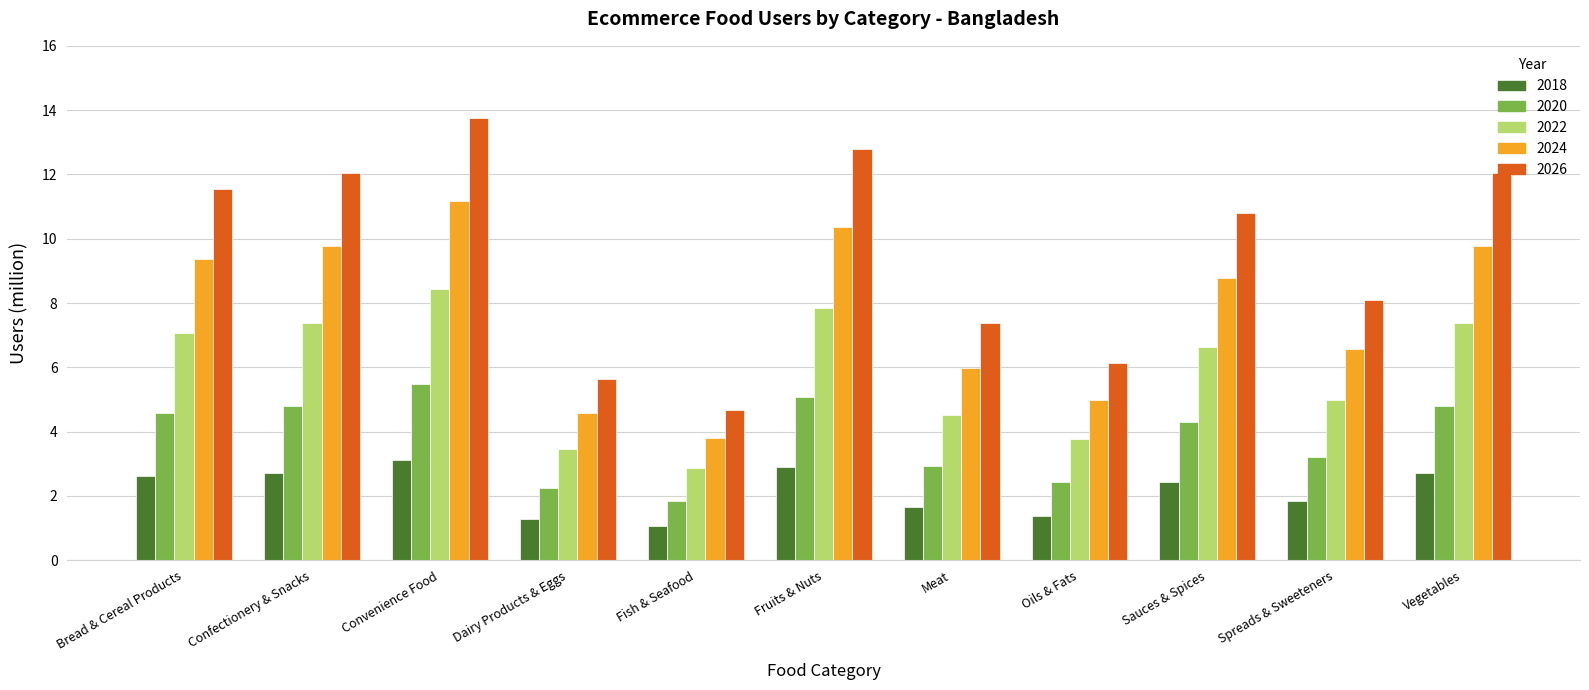

Is the value of 2022 at Dairy Products & Eggs greater than the value of 2020 at Spreads & Sweeteners?

Yes